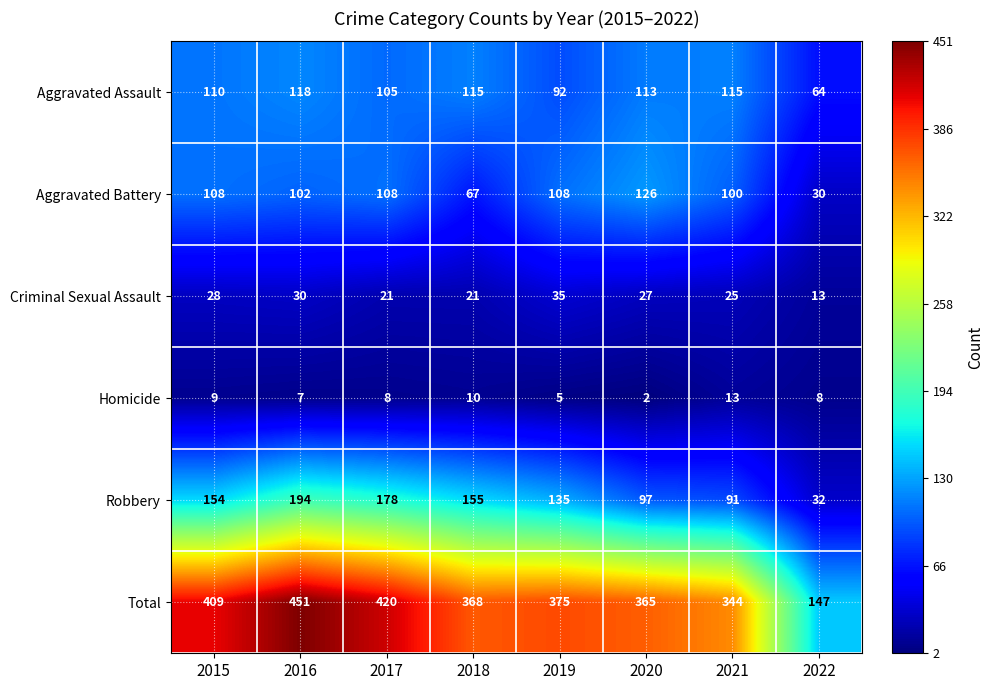

Which series changed the most between 2020 and 2021?

Aggravated Battery